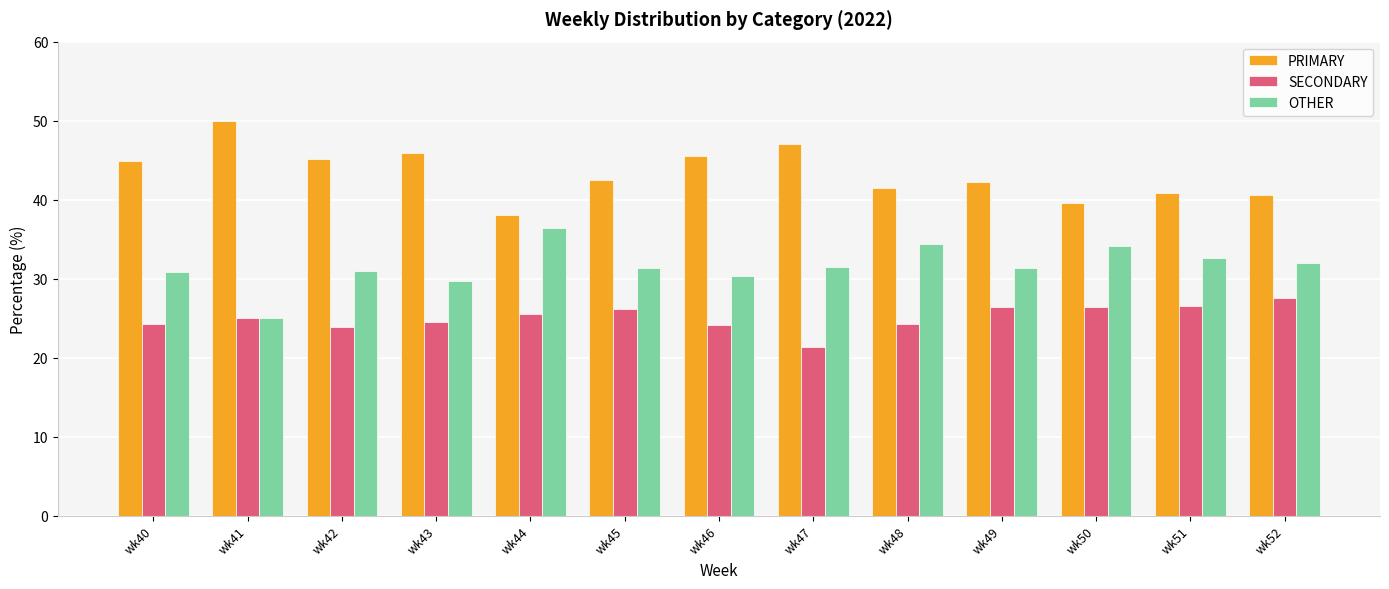

Rank the series at wk42 from lowest to highest value.

SECONDARY, OTHER, PRIMARY